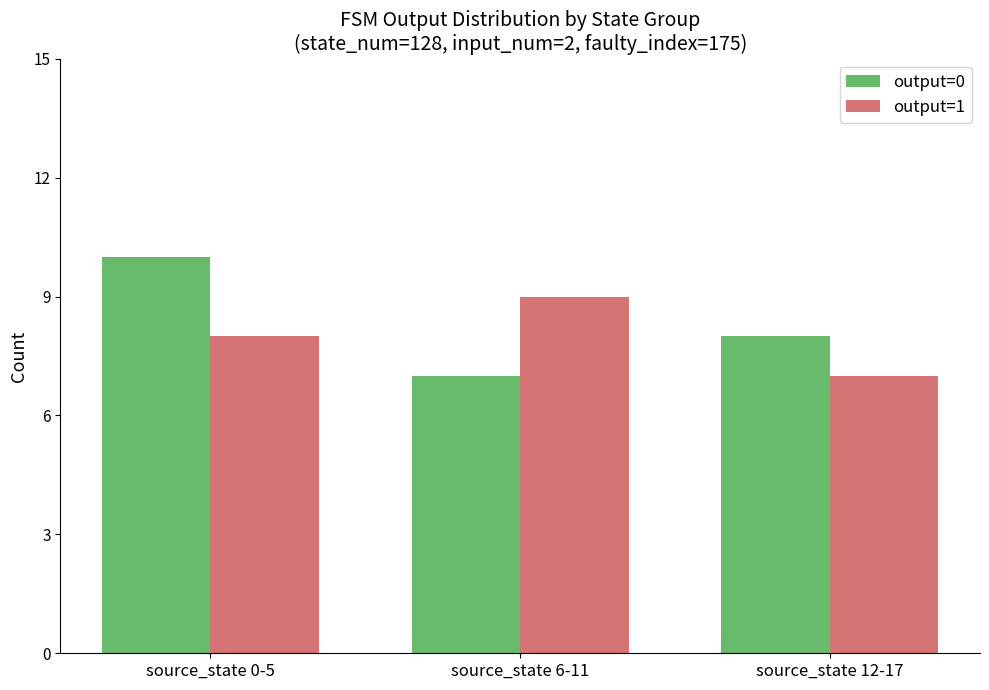

What is the difference between the maximum and minimum values in the output=1 series?

2